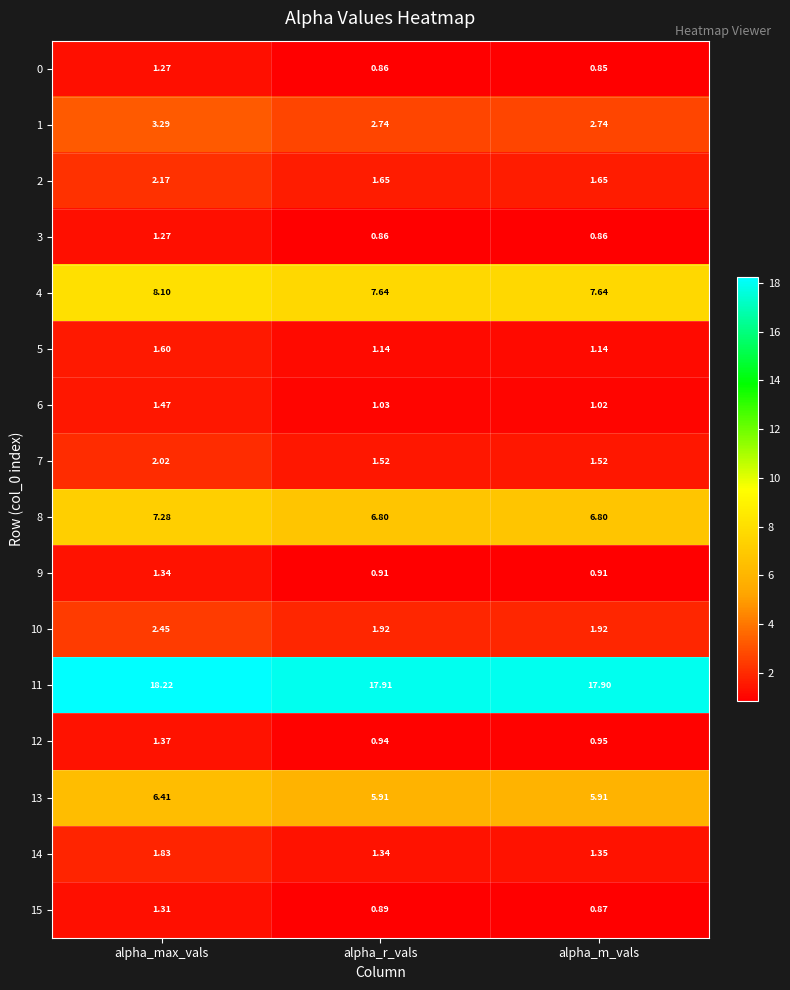

At which category is the sum across all series the highest?

alpha_max_vals